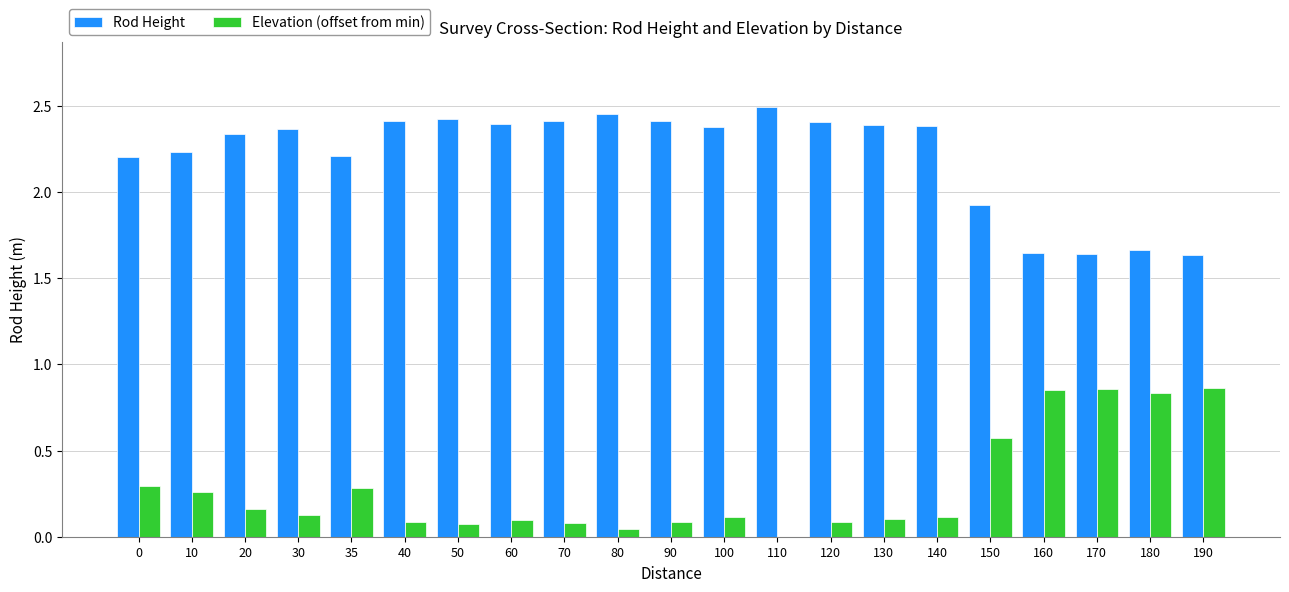

Is it true that Rod Height equals 3.2 at 150?

False